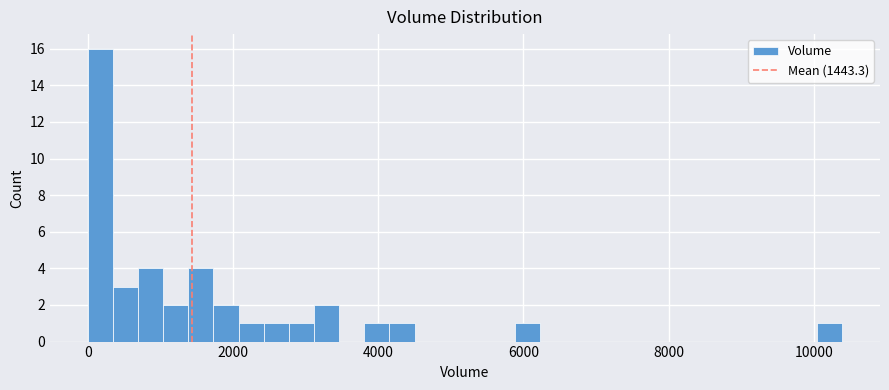

Read against the x-axis, roughly where is the centre of the tallest bar?

200